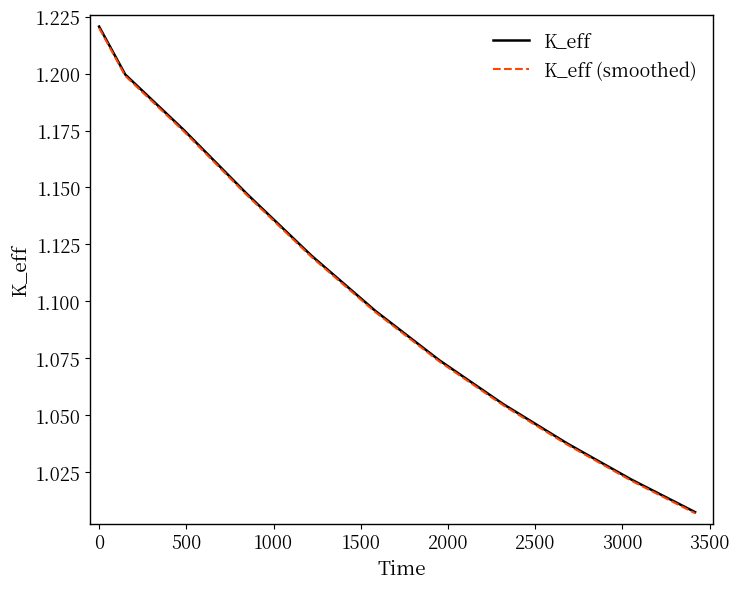

Which series has the largest range (max minus min)?

K_eff